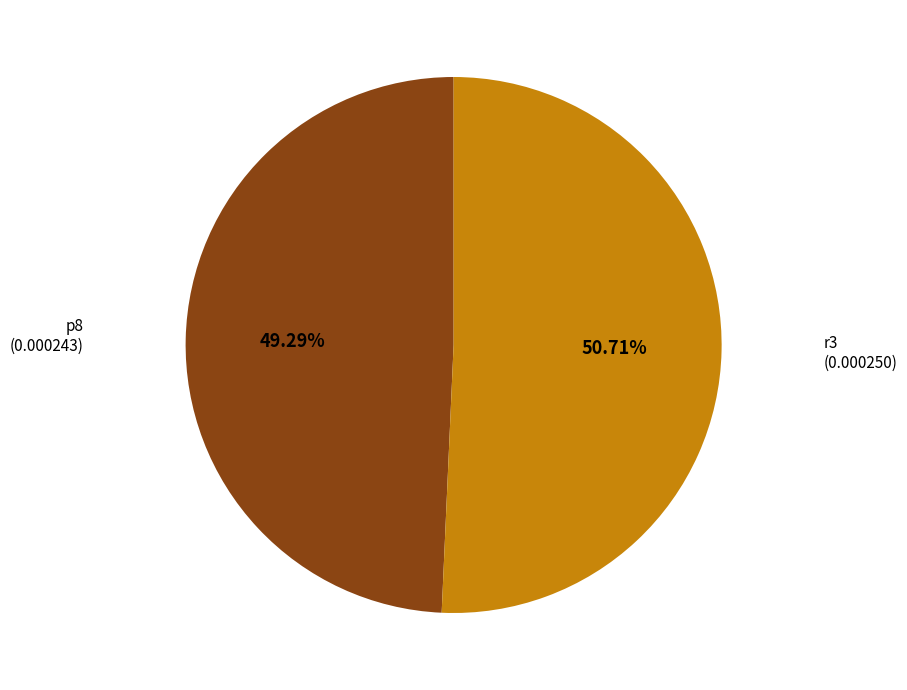

Does r3 represent more than half of the total?

Yes